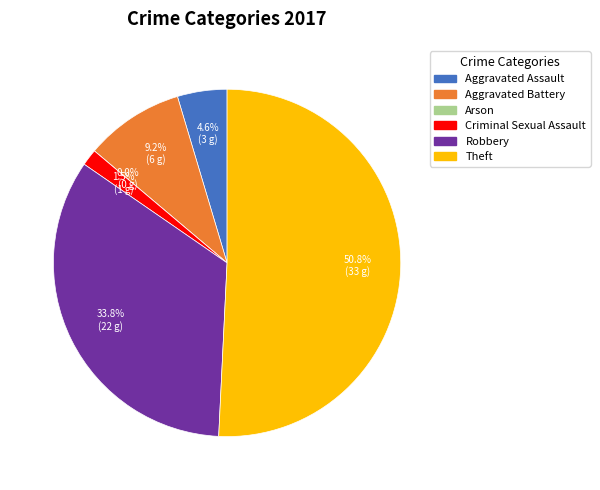

Is Theft the majority of the pie?

Yes